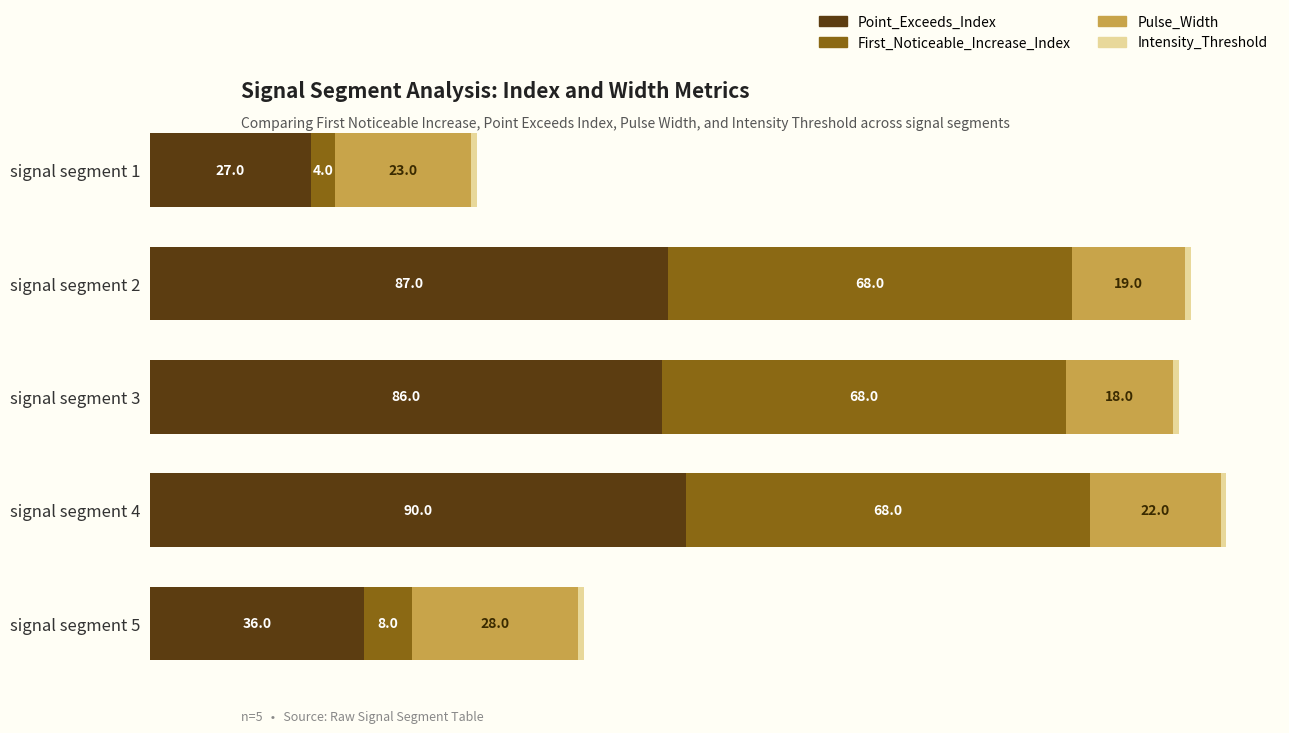

Rank the categories by Point_Exceeds_Index value from lowest to highest.

signal segment 1, signal segment 5, signal segment 3, signal segment 2, signal segment 4